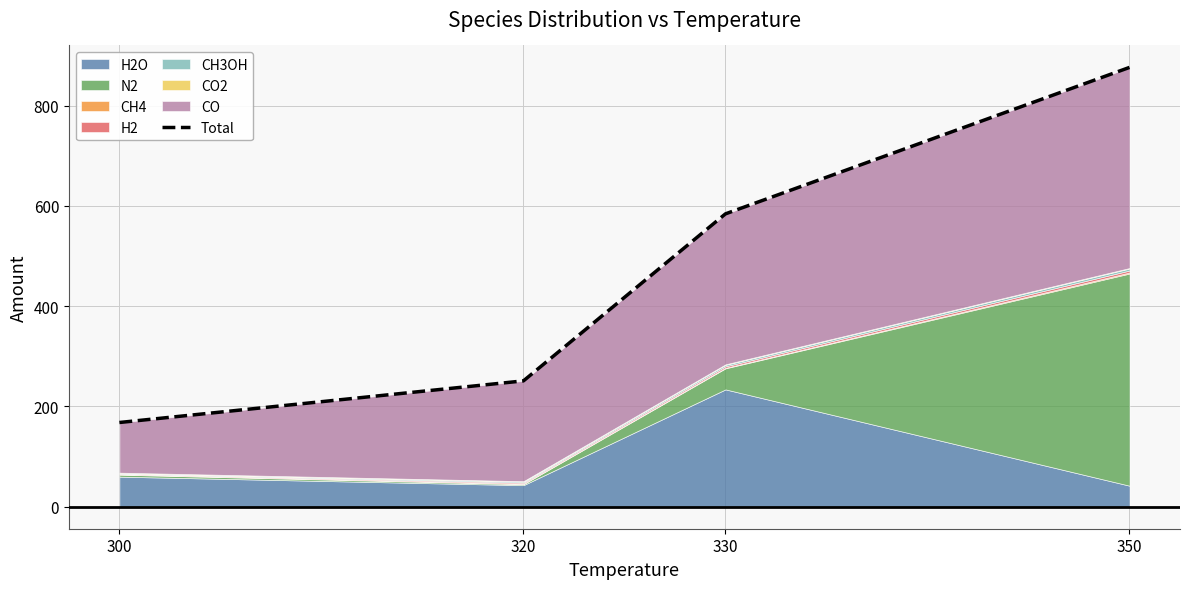

How many data points are less than 584?

2